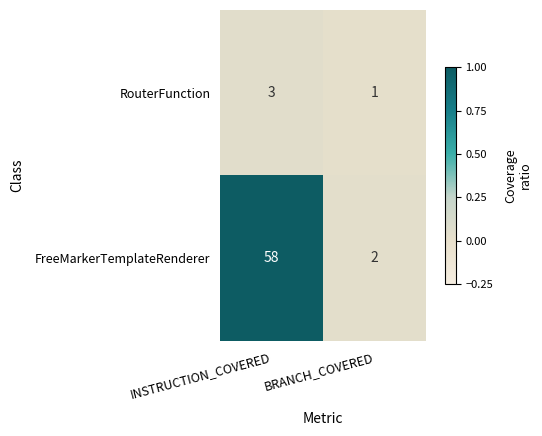

What is the total value across all series at INSTRUCTION_COVERED?

61